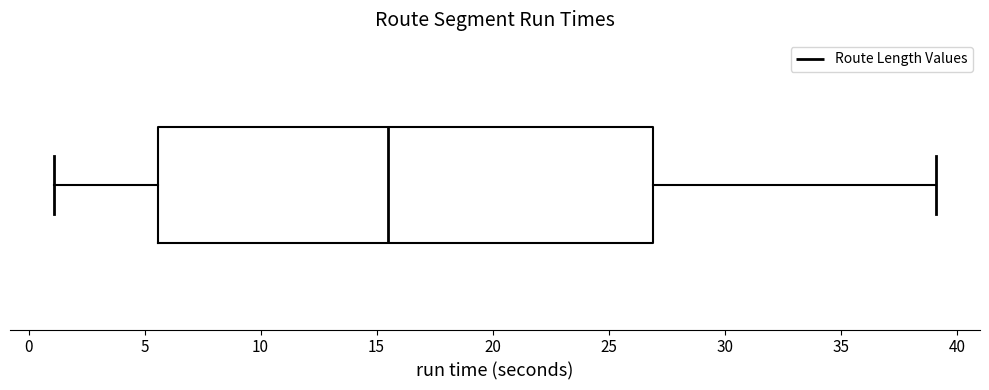

Read this box plot against the x-axis: the position of the median line, the range covered by the box, and the ends of both whiskers. The values are not printed on the chart, so give them approximately, as read against the axis.

median 15.5, box 5.5 to 27.0, whiskers 1.0 to 39.0